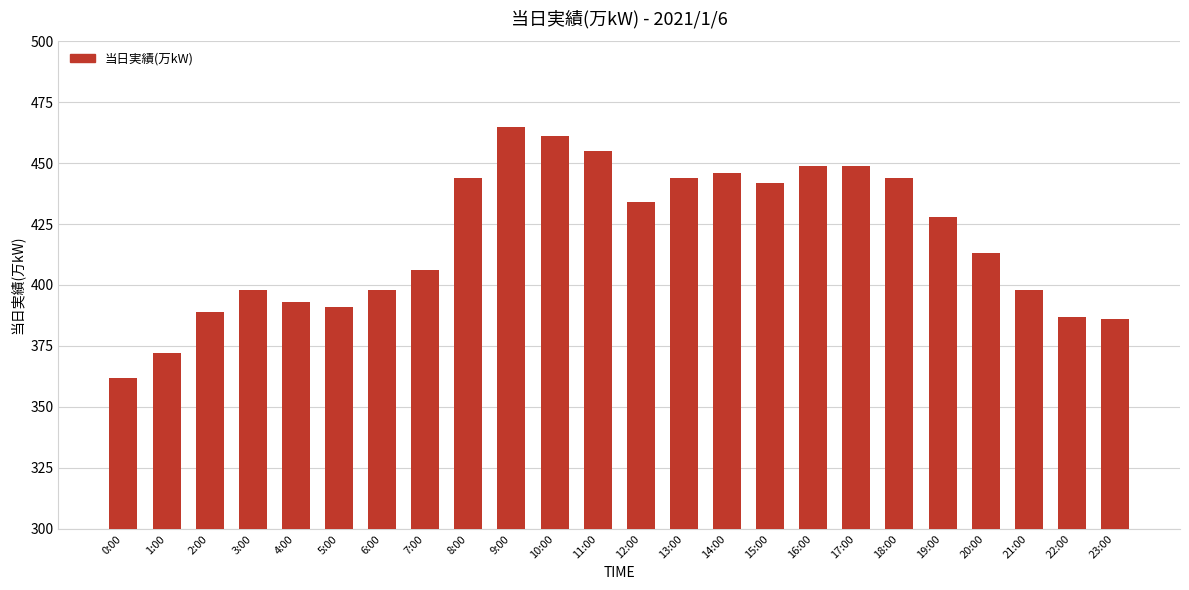

True or false: the data shows 461 at 10:00.

True